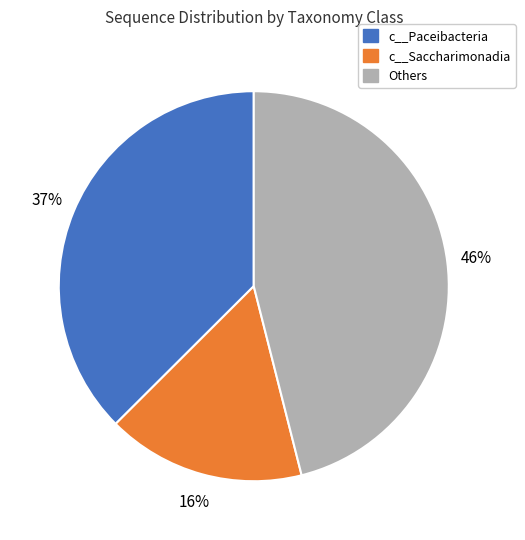

How many segments does this pie chart have?

3